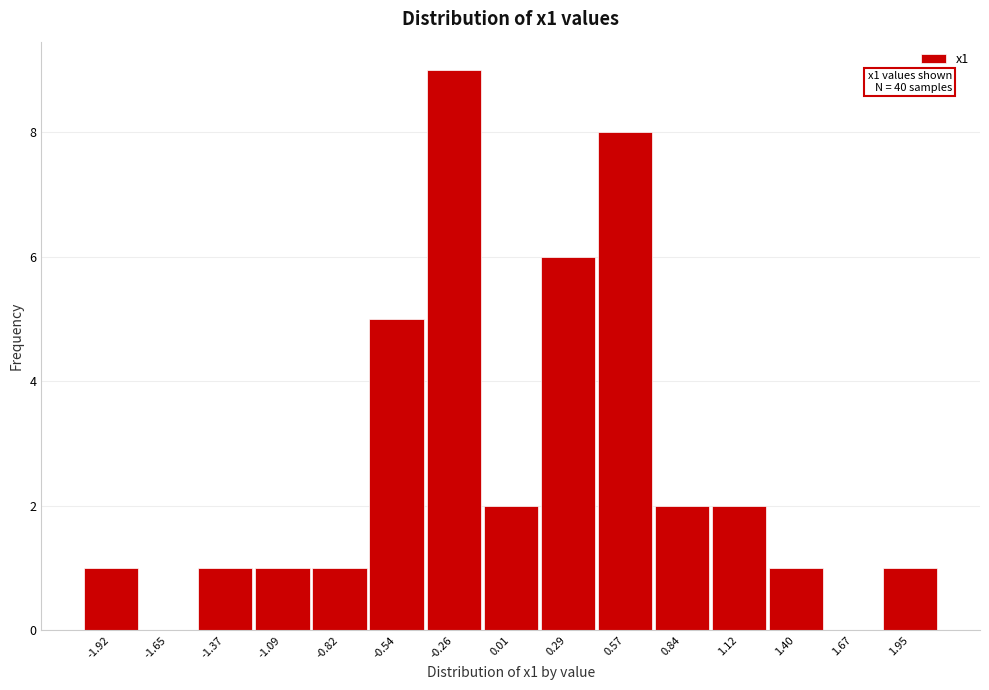

Reading right to left, what are all the values shown in this chart?

1.95=1	1.67=0	1.40=1	1.12=2	0.84=2	0.57=8	0.29=6	0.01=2	-0.26=9	-0.54=5	-0.82=1	-1.09=1	-1.37=1	-1.65=0	-1.92=1